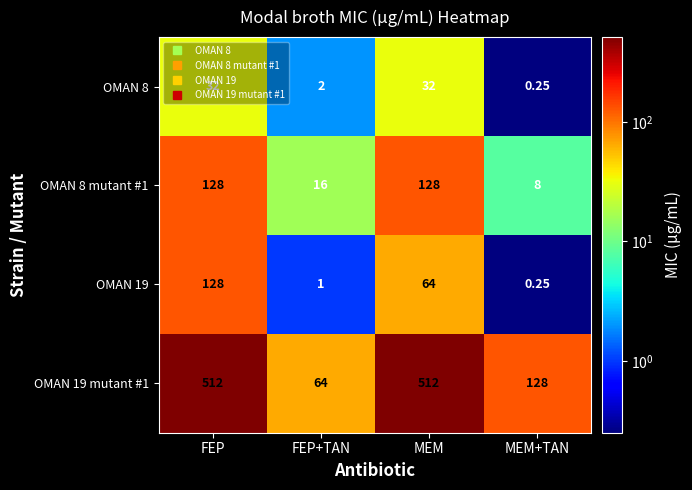

Is the value of OMAN 8 at MEM+TAN greater than the value of OMAN 19 at FEP?

No